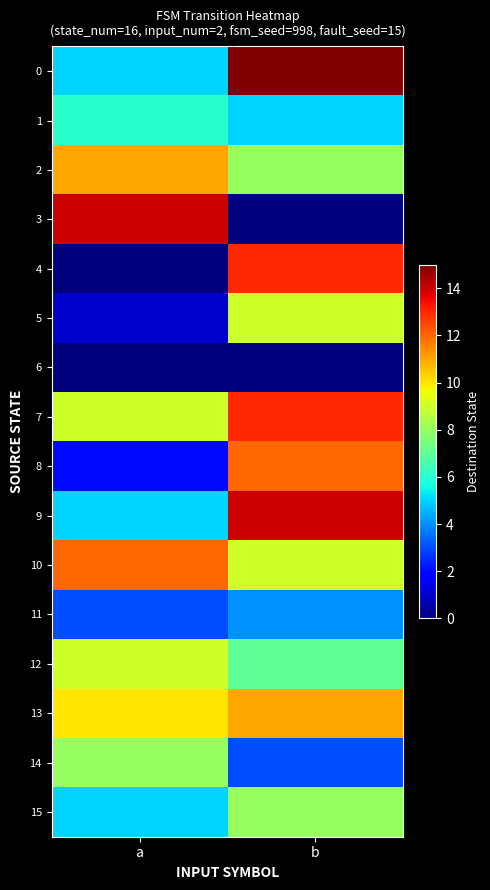

Which series has the largest range (max minus min)?

3